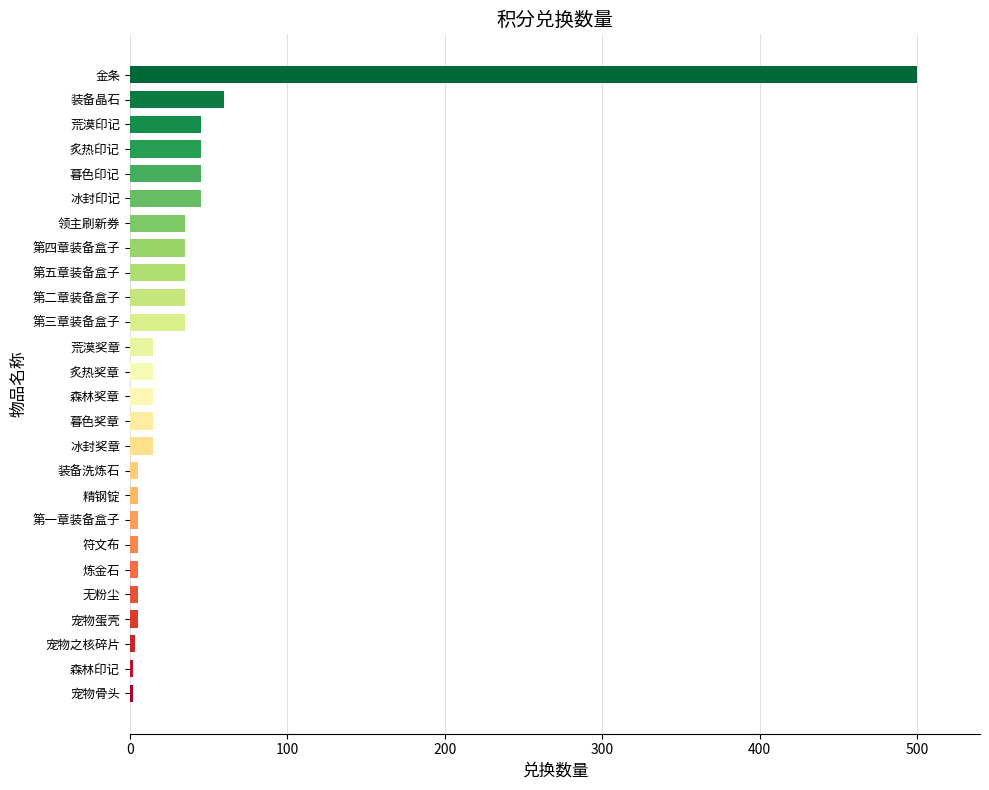

Are the bars grouped side by side (vs. stacked)?

No